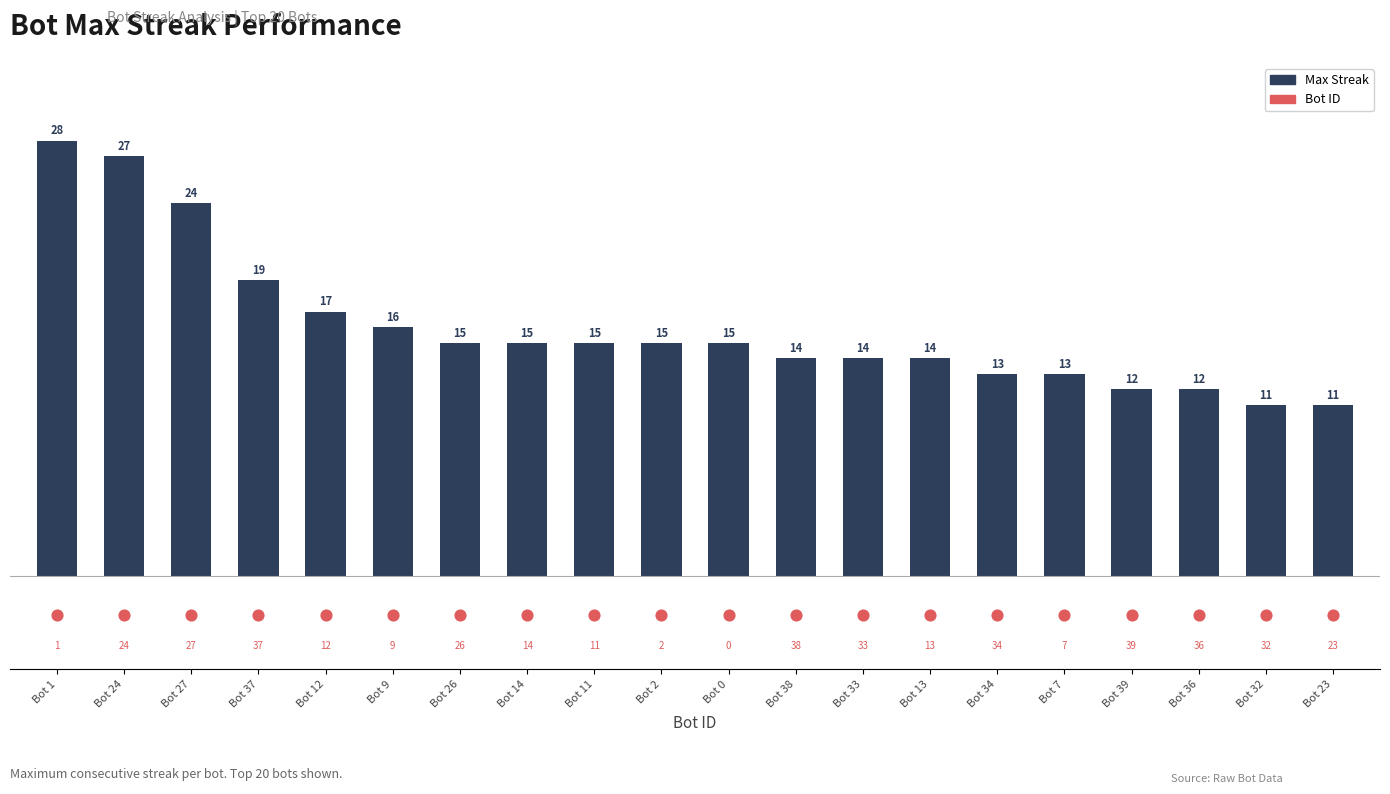

Which series has the largest Y range (max minus min)?

Max Streak